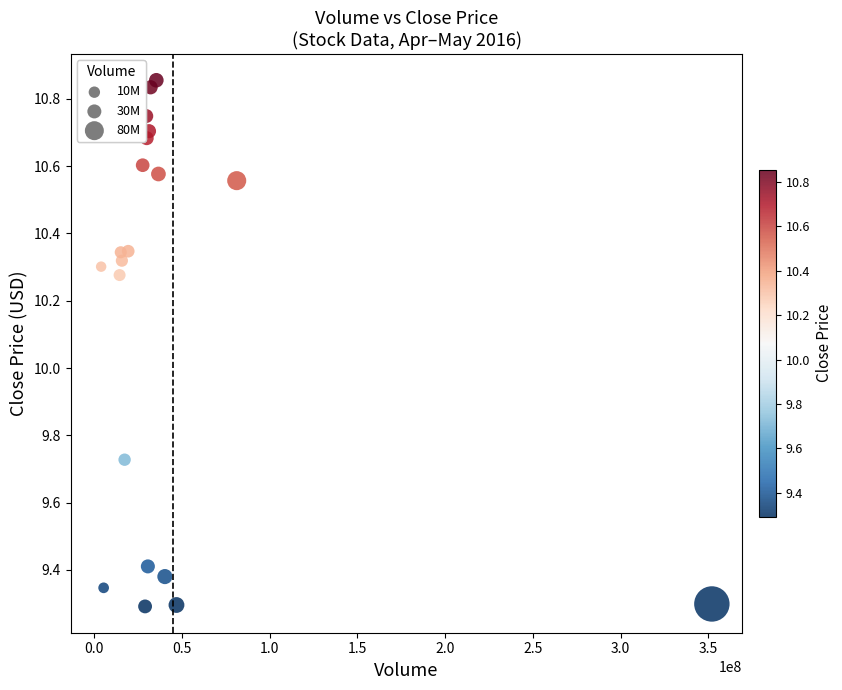

What is the range of X values (max minus min)?

348007003.0